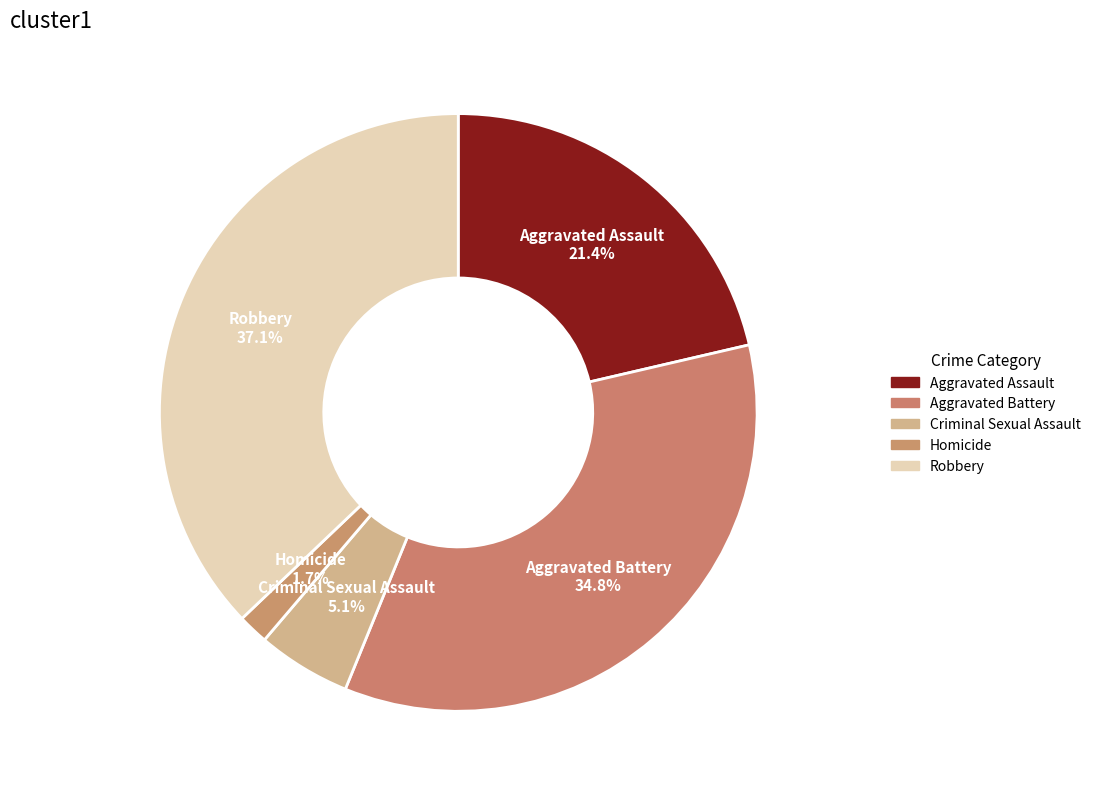

Combined, what portion of the pie is Robbery and Criminal Sexual Assault?

42.2%